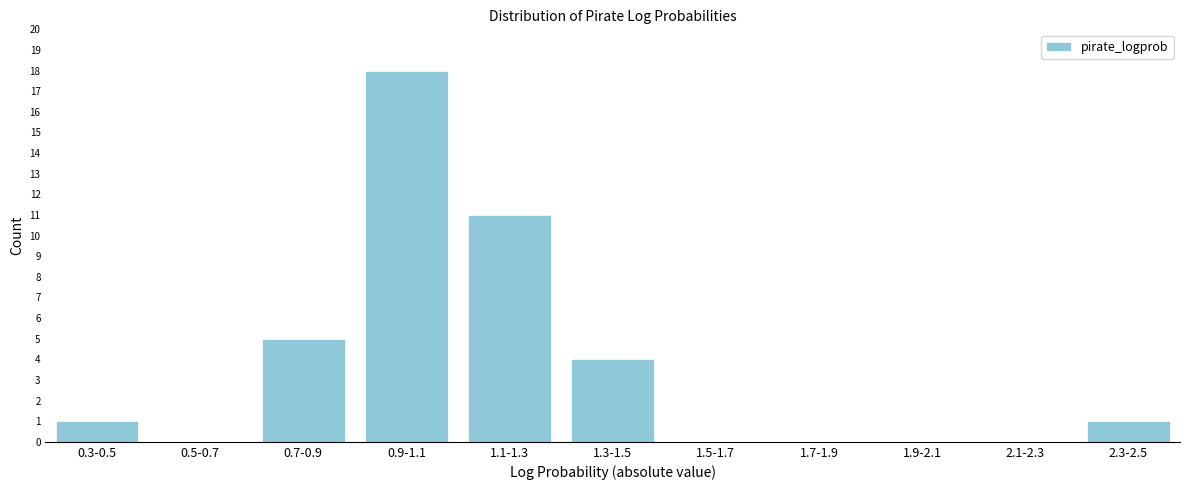

Reading left to right, what are all the values shown in this chart?

0.3-0.5=1	0.5-0.7=0	0.7-0.9=5	0.9-1.1=18	1.1-1.3=11	1.3-1.5=4	1.5-1.7=0	1.7-1.9=0	1.9-2.1=0	2.1-2.3=0	2.3-2.5=1